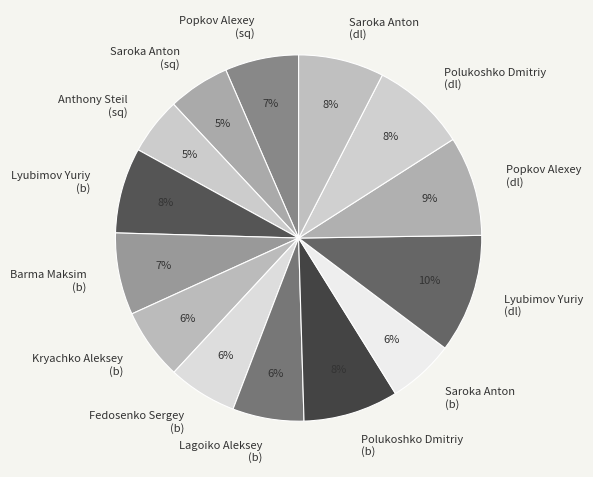

Is it true that Lyubimov Yuriy (b) is 13% of the pie?

False